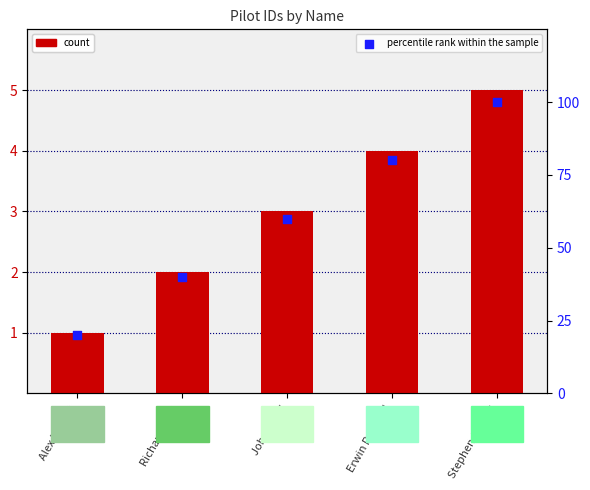

At which category is the sum across all series the highest?

Stephen Coonts